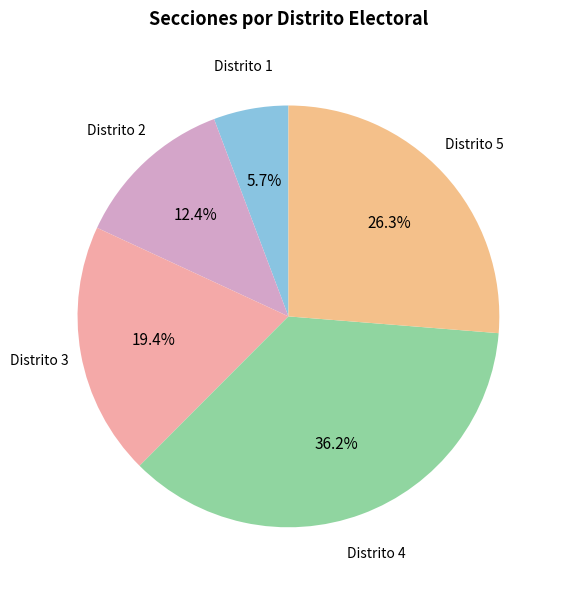

Count the number of slices in the pie.

5